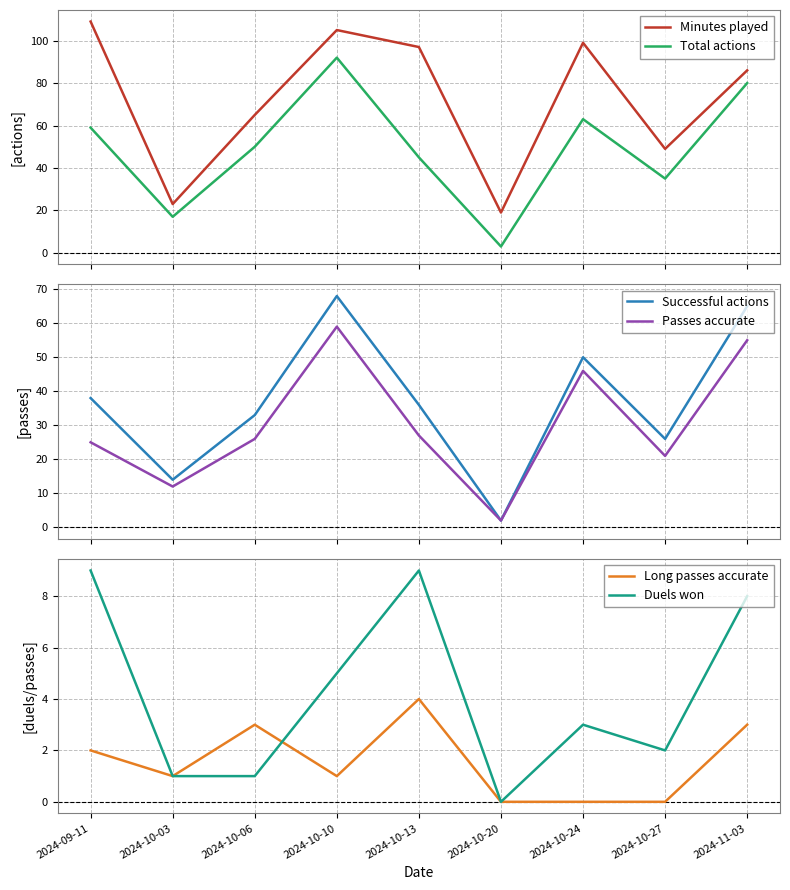

At which label does Successful actions reach its minimum?

2024-10-20